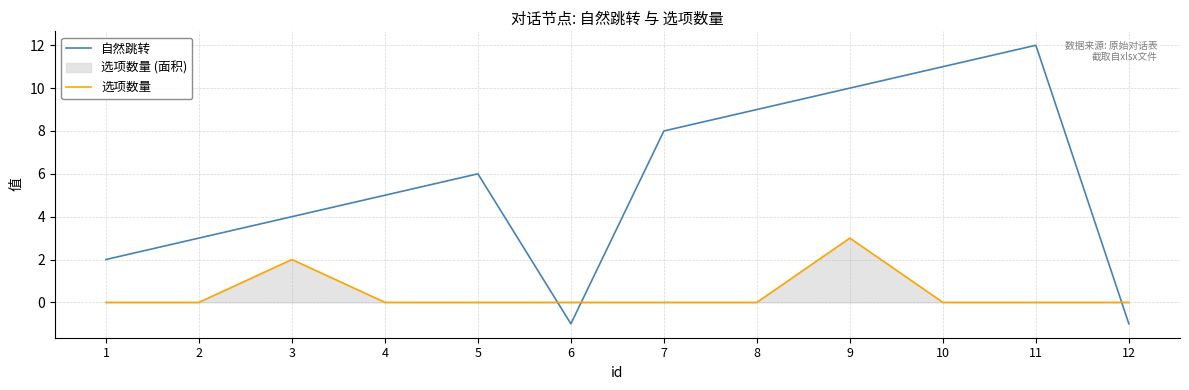

At how many categories does at least one series exceed 4?

7